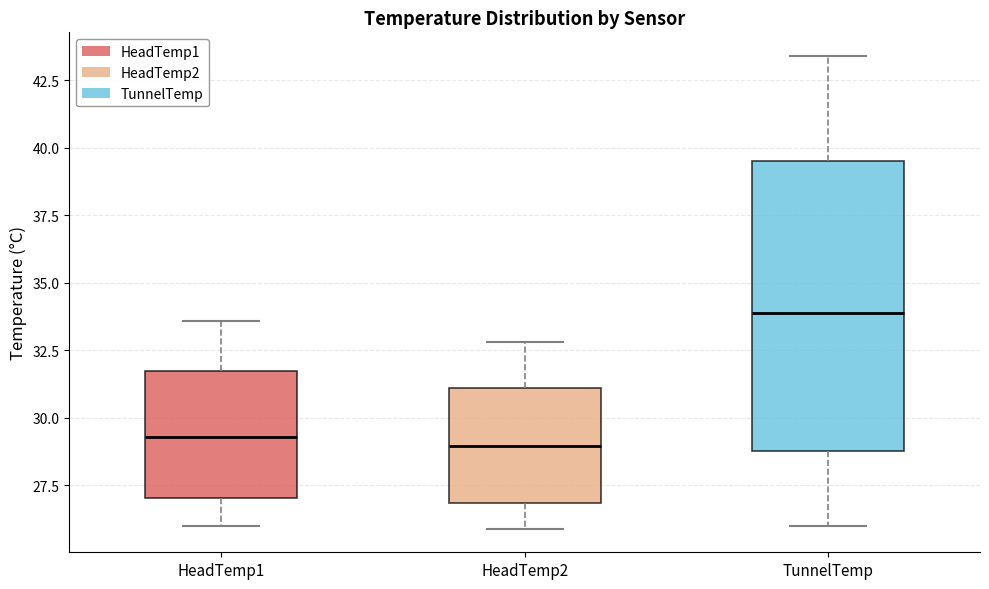

Reading left to right, transcribe this box plot: for each box, give where its median line is, the range the box spans, and where its two whiskers end, as read against the y-axis. The values are not printed on the chart, so give them approximately, as read against the axis.

HeadTemp1: median 29.5, box 27.0 to 31.5, whiskers 26.0 to 33.5
HeadTemp2: median 29.0, box 27.0 to 31.0, whiskers 26.0 to 33.0
TunnelTemp: median 34.0, box 29.0 to 39.5, whiskers 26.0 to 43.5